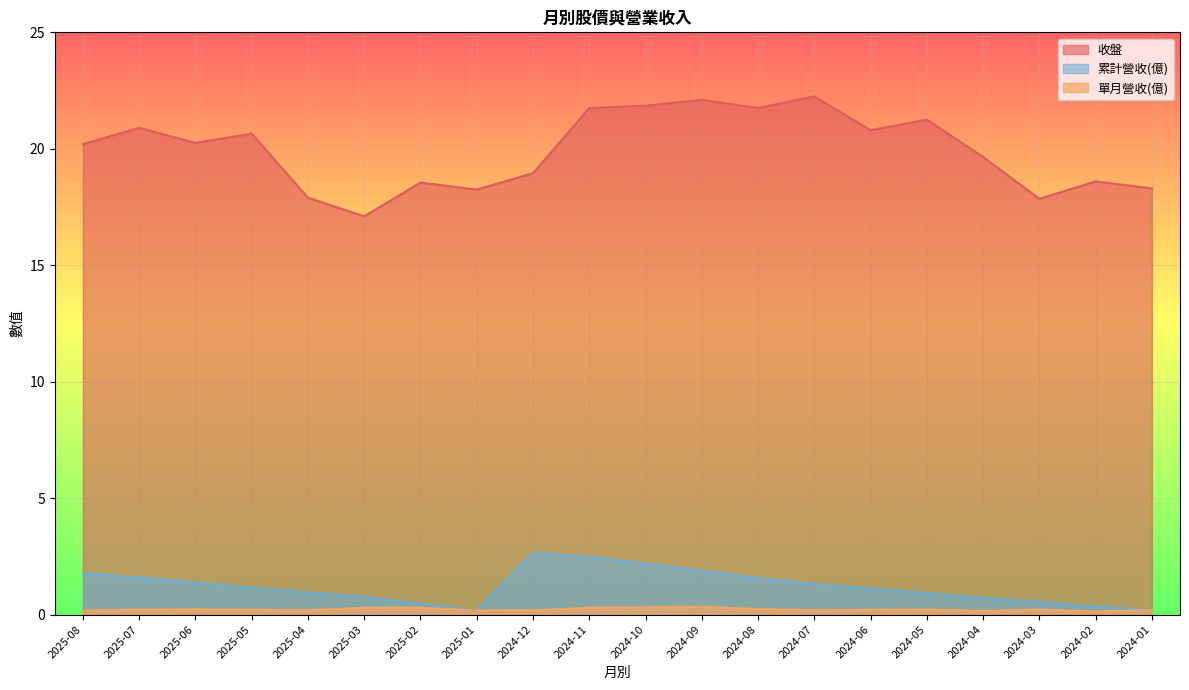

In 單月營收(億), how many points are higher than both neighbors (excluding endpoints)?

5